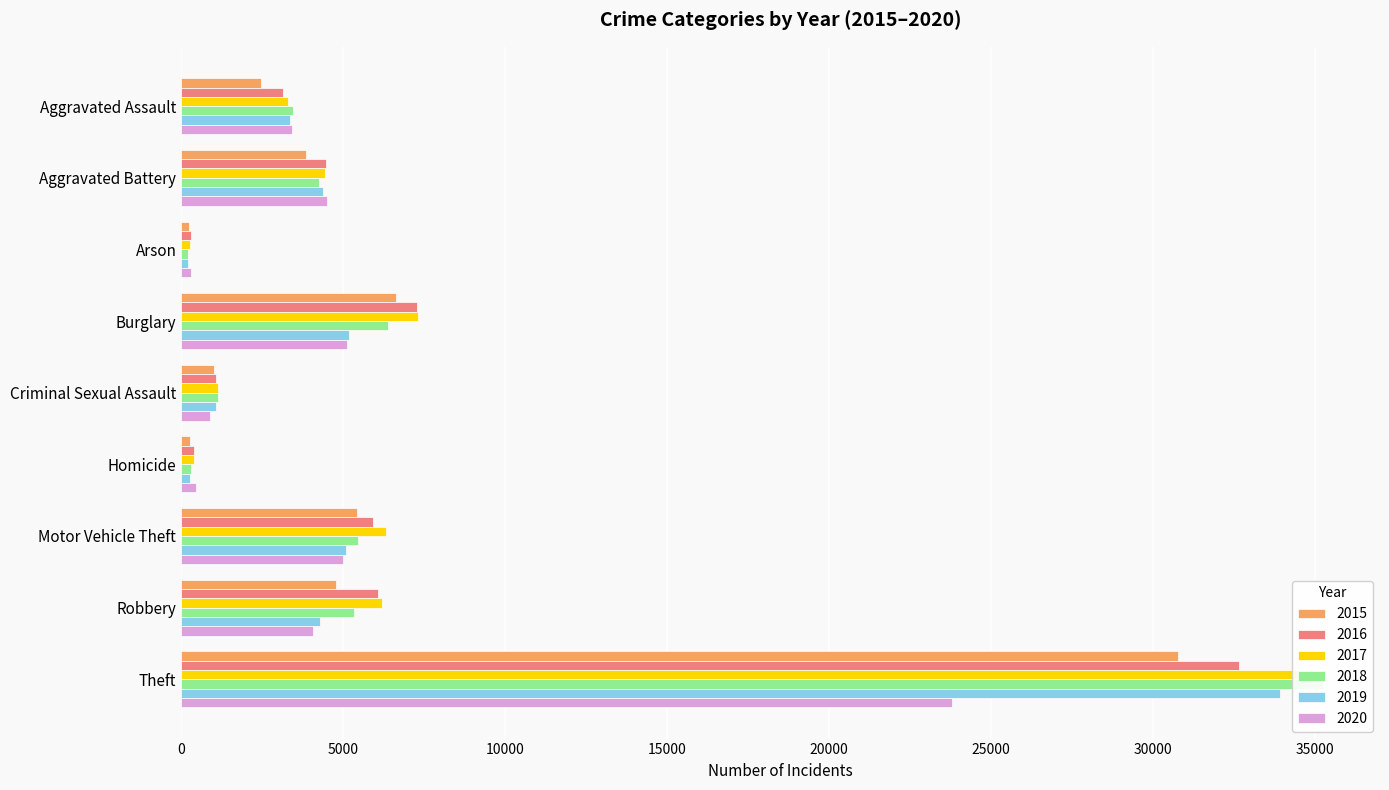

What is the maximum value for 2020?

23804